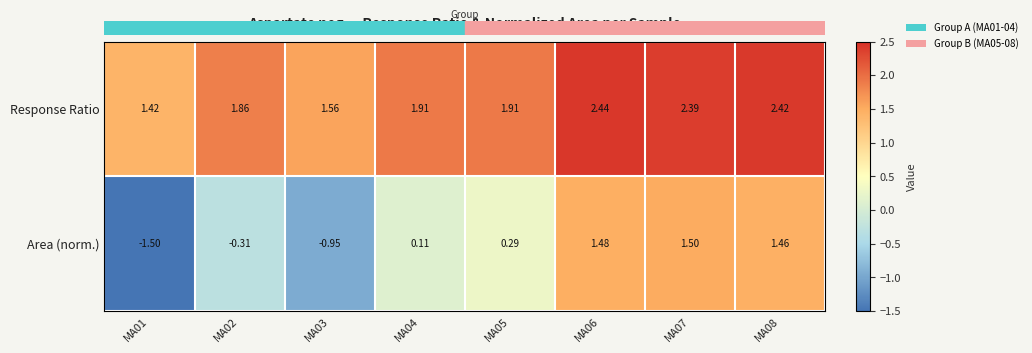

Which series has the largest total across all categories?

Response Ratio